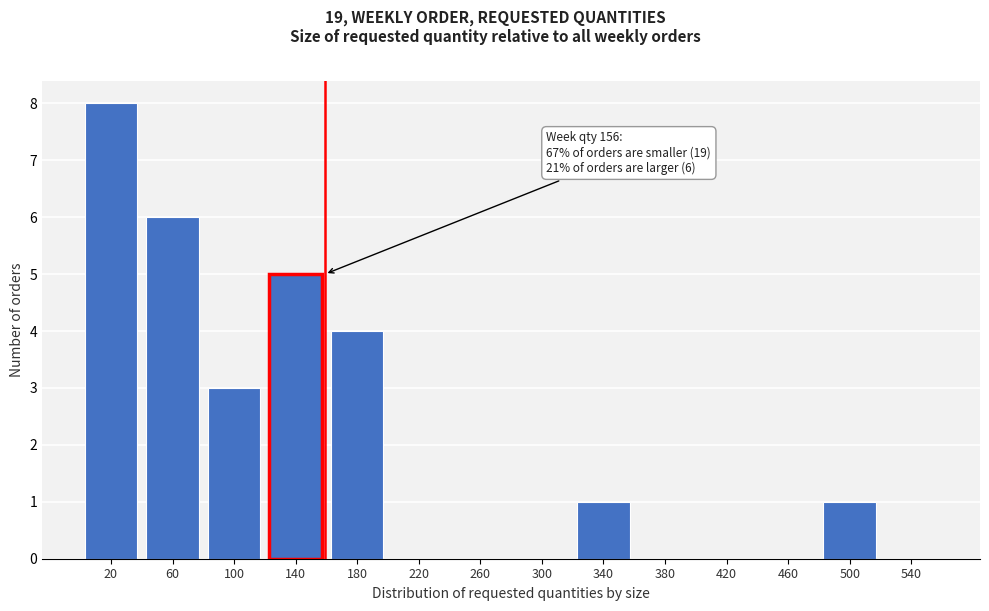

Over which range of the x-axis is the bar tallest?

0 to 40